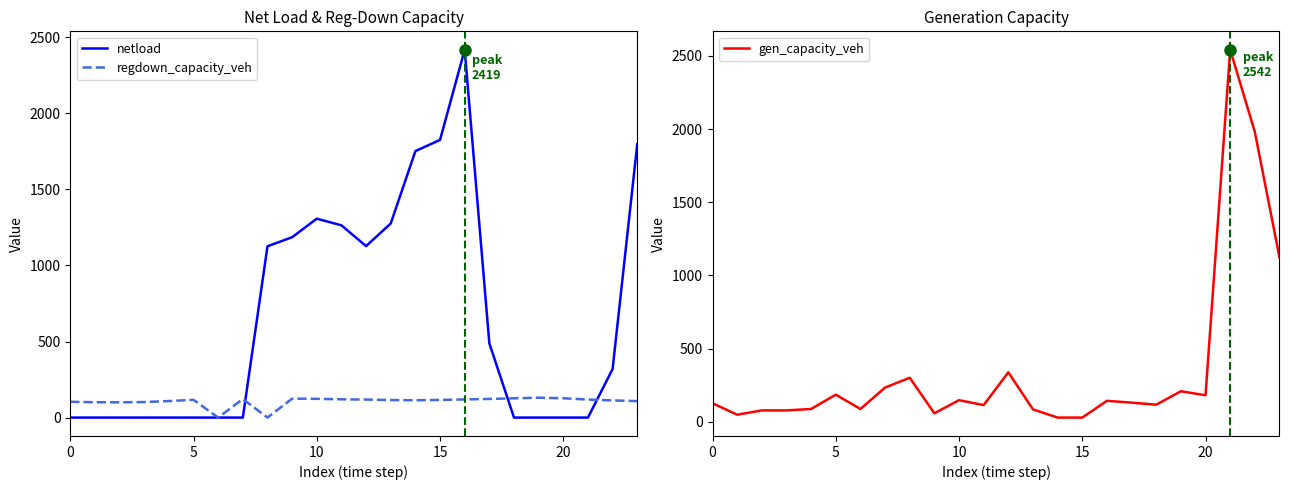

The value of regdown_capacity_veh at 11 is 54.1. True or false?

False